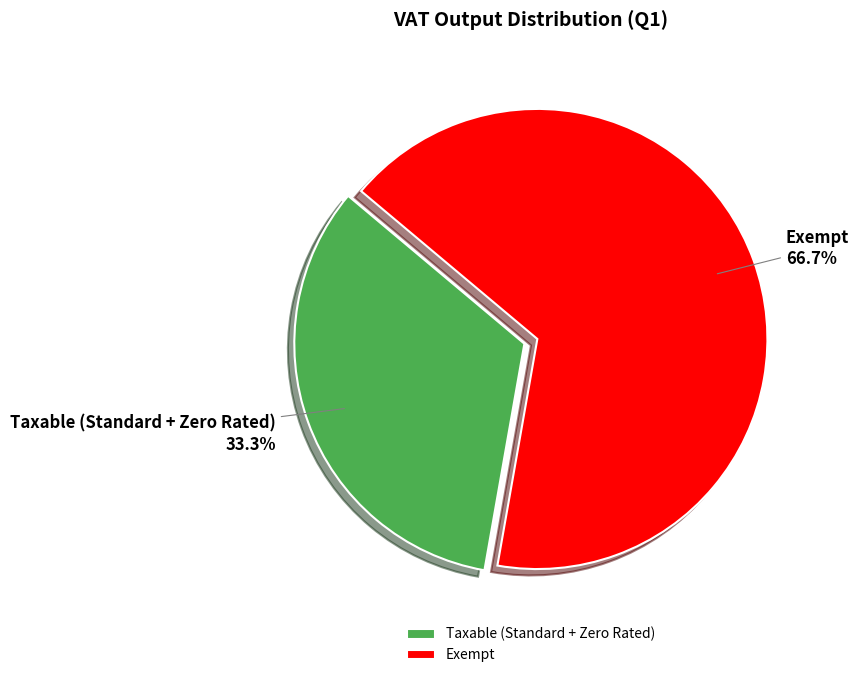

Approximately how many times larger is the value at Exempt compared to Taxable (Standard + Zero Rated)?

2.0